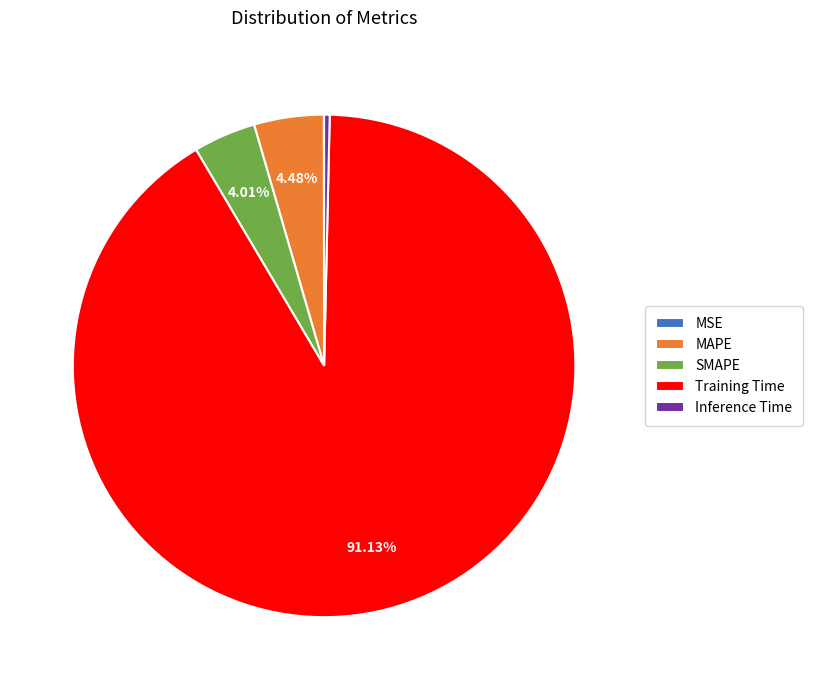

Combined, do MAPE and SMAPE account for over 50%?

No